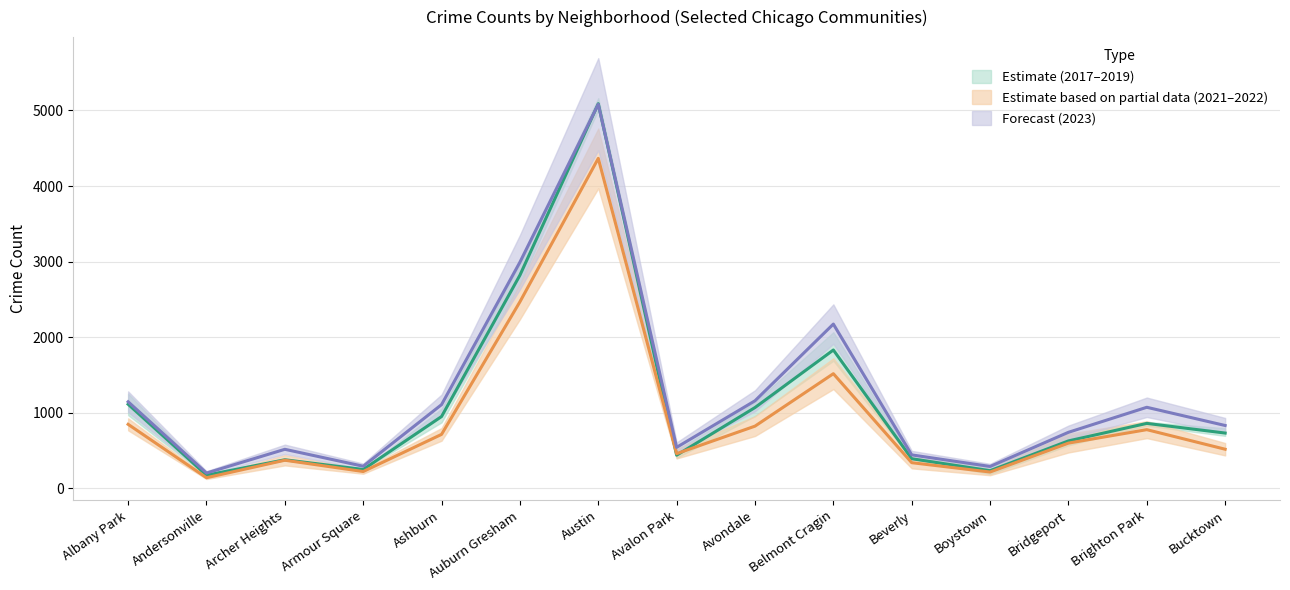

What is the difference between the 2022 values at Bucktown and Avondale?

305.5